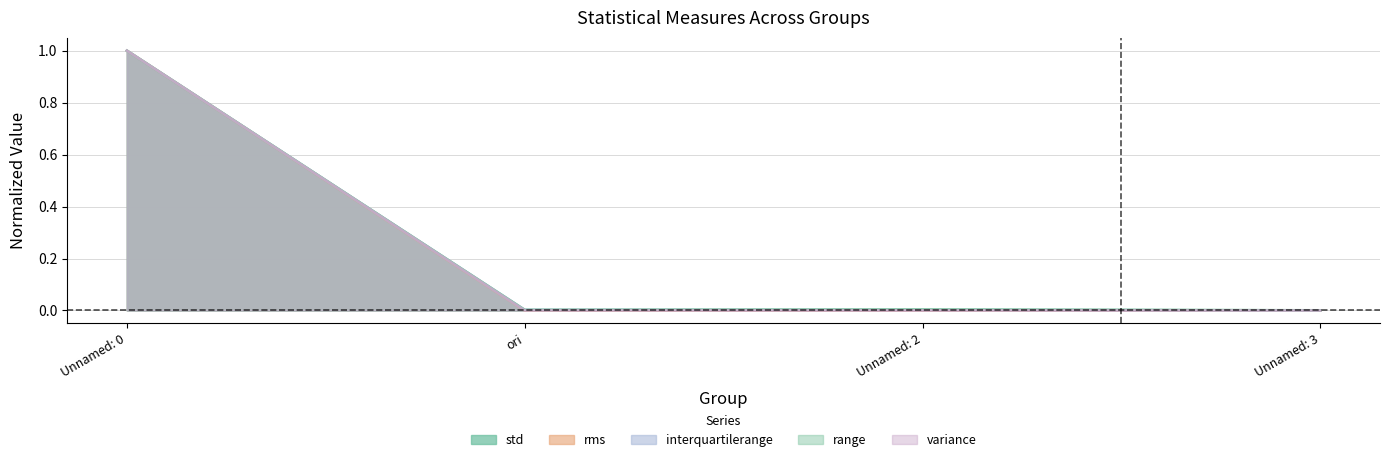

What is the label of the 2nd point from the right?

Unnamed: 2